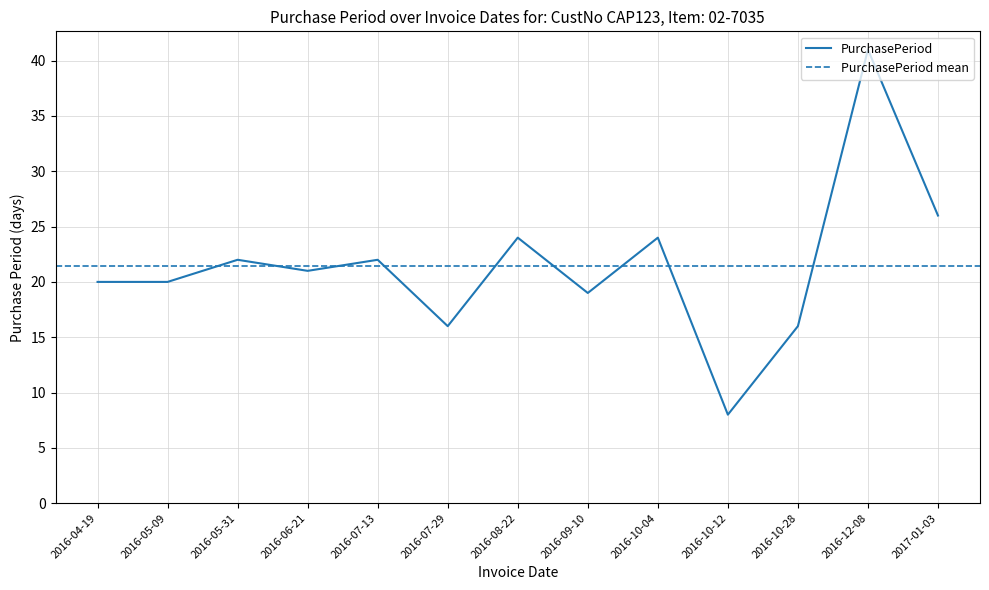

True or false: the data has more than 1 interior local peaks.

True